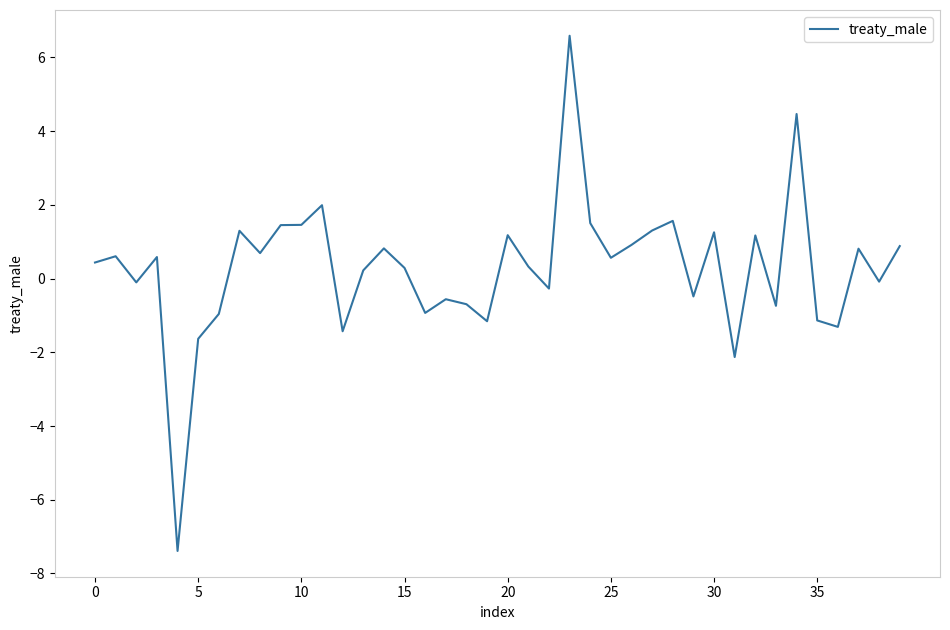

How many lines are shown in the chart?

1